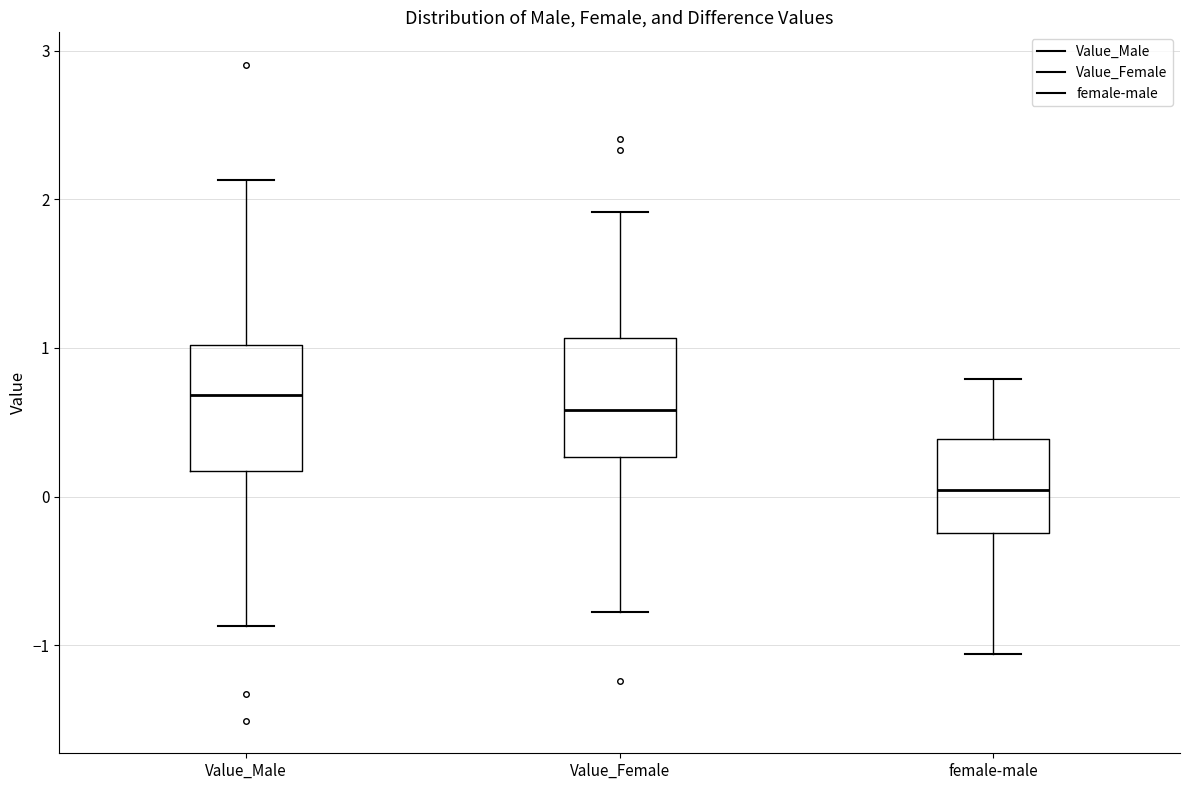

Reading left to right, read every box against the y-axis: the position of its median line, the range the box covers, and the ends of its whiskers. The values are not printed on the chart, so give them approximately, as read against the axis.

Value_Male: median 0.7, box 0.2 to 1.0, whiskers -0.9 to 2.1
Value_Female: median 0.6, box 0.3 to 1.1, whiskers -0.8 to 1.9
female-male: median 0.0, box -0.2 to 0.4, whiskers -1.1 to 0.8